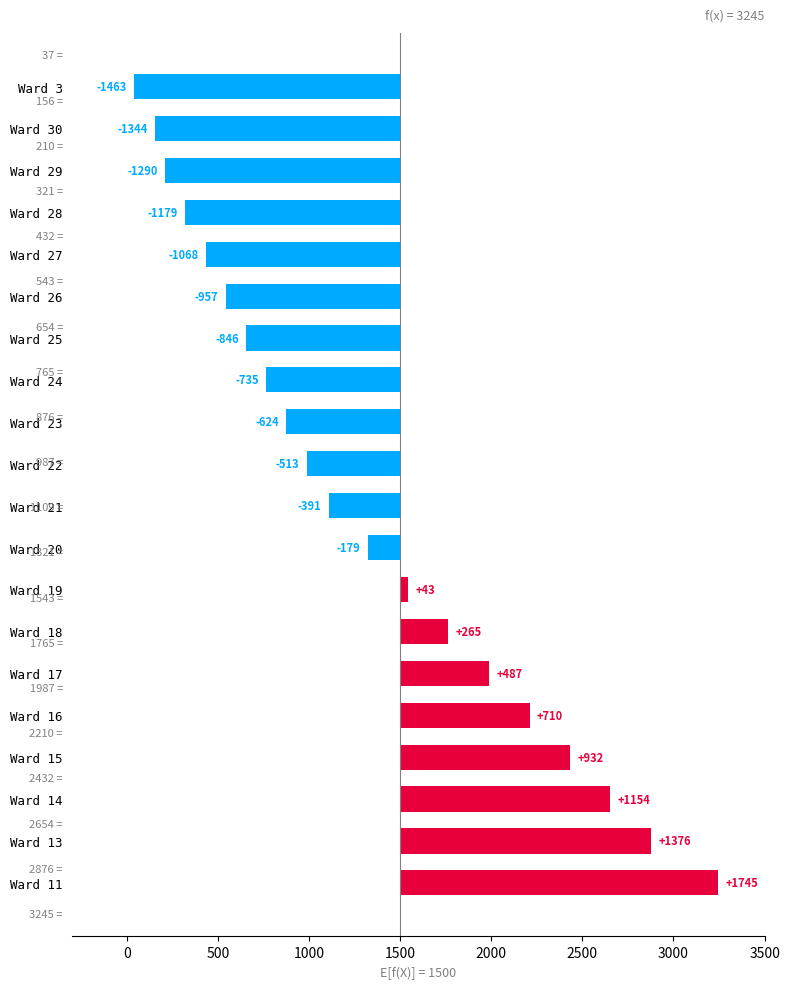

Reading left to right, what are all the values shown in this chart?

1745	1376	1154	932	710	487	265	43	-179	-391	-513	-624	-735	-846	-957	-1068	-1179	-1290	-1344	-1463